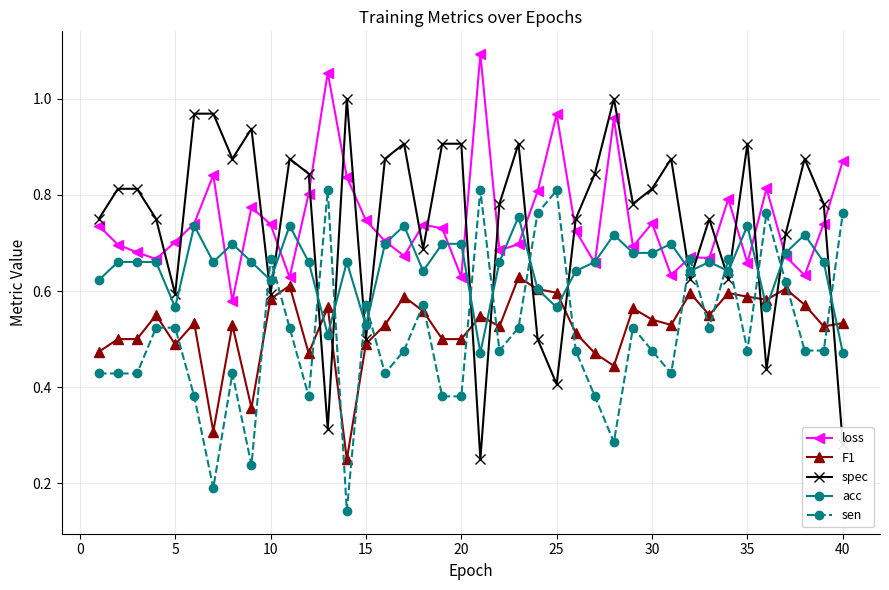

Which series has the largest range (max minus min)?

spec